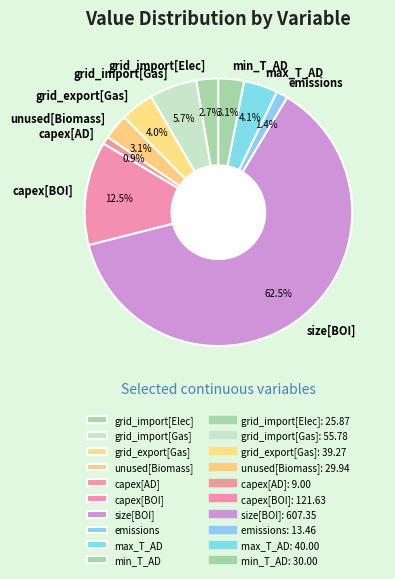

Is it true that max_T_AD is 12% of the pie?

False